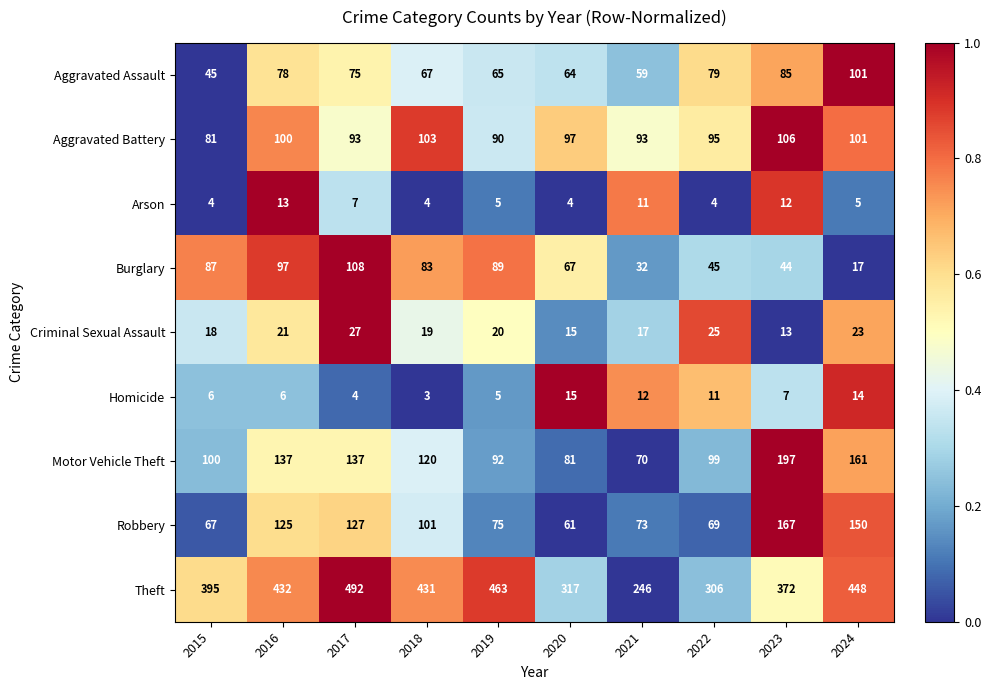

Where does the Homicide series first go above 7?

2020